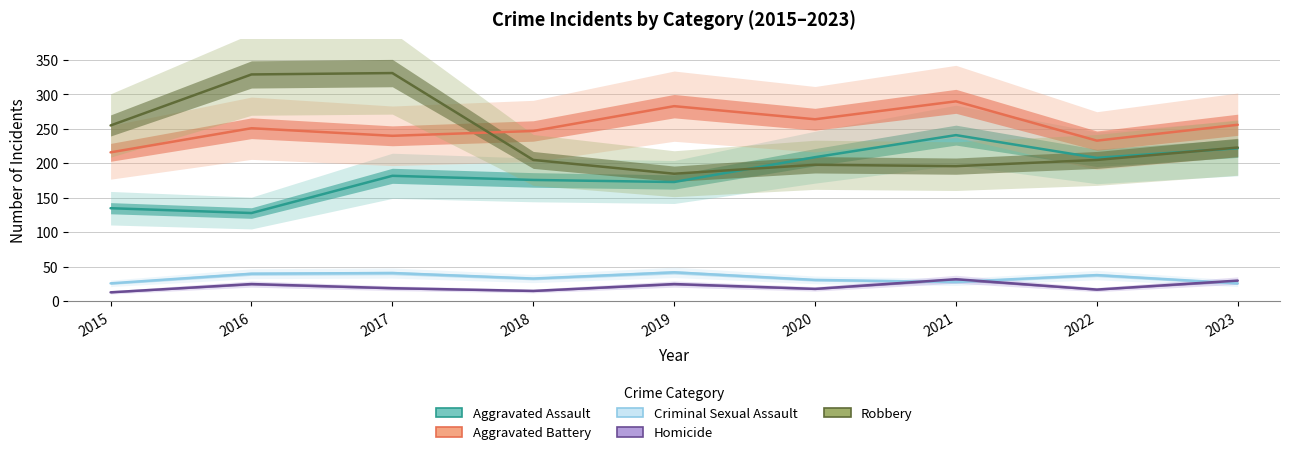

Is this an area chart (filled region under the line)?

No